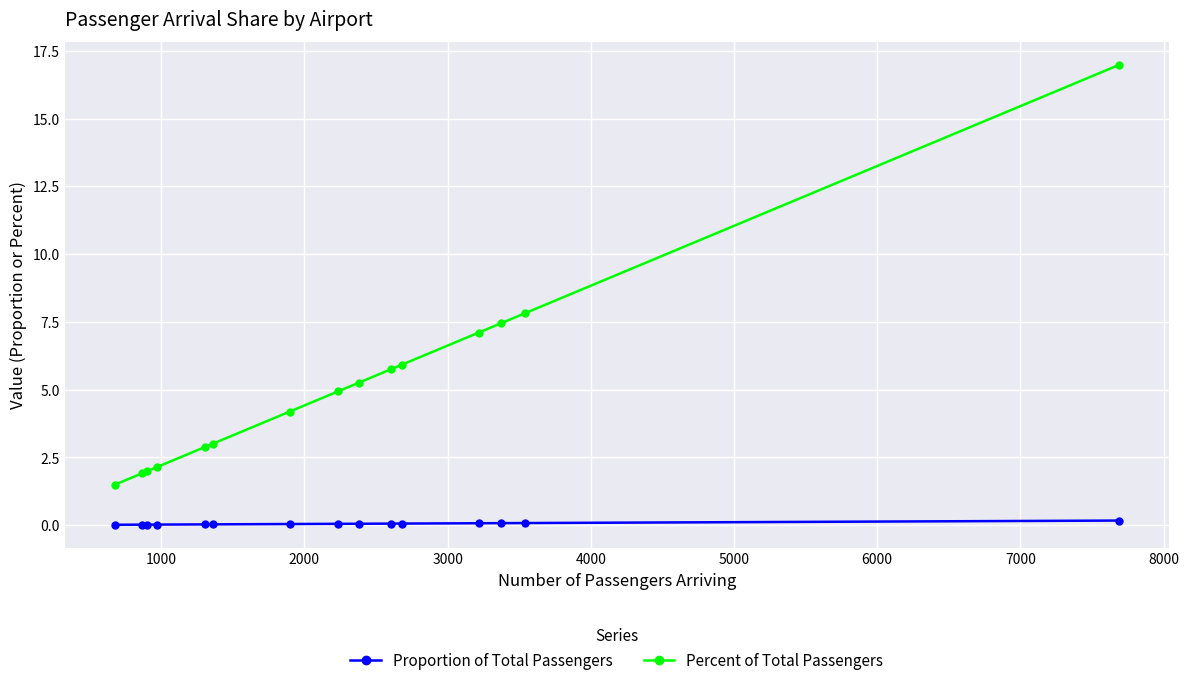

What is the difference between the second highest and second lowest values in the Percent of Total Passengers series?

5.9